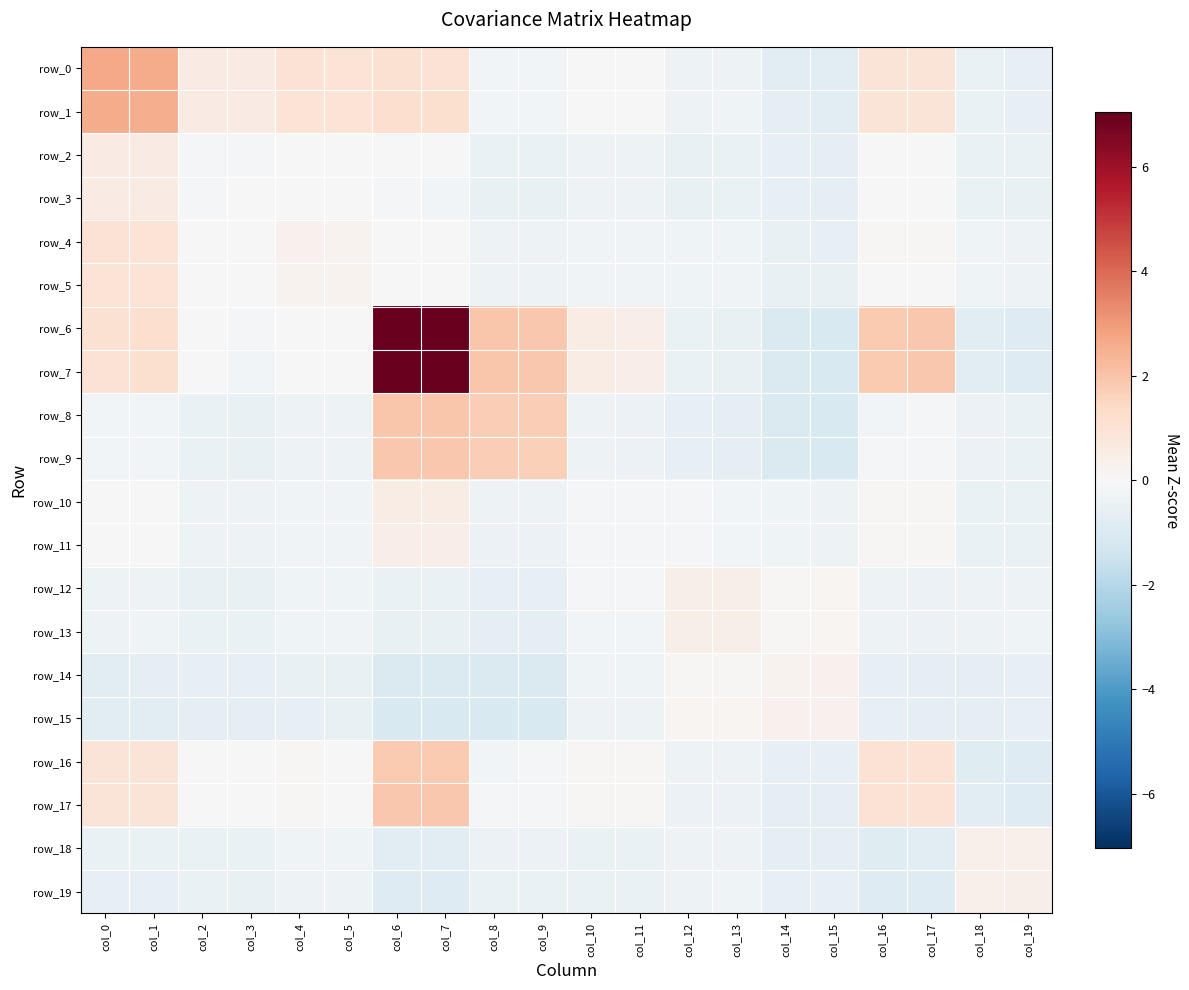

What is the lowest value of the row_1 series?

-0.8